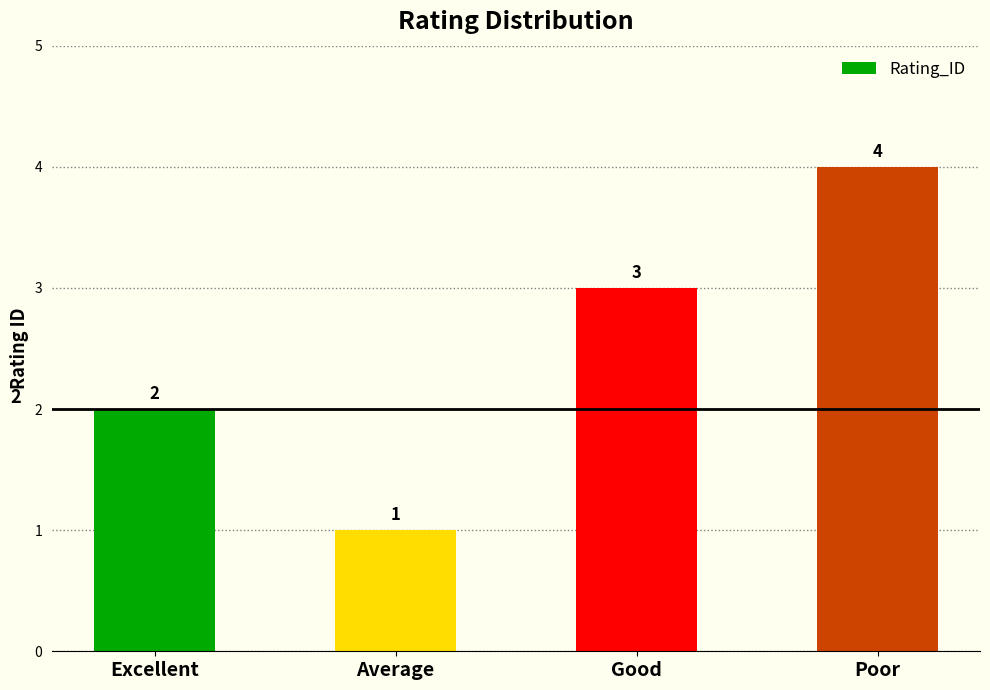

Count the number of data series in this chart.

1